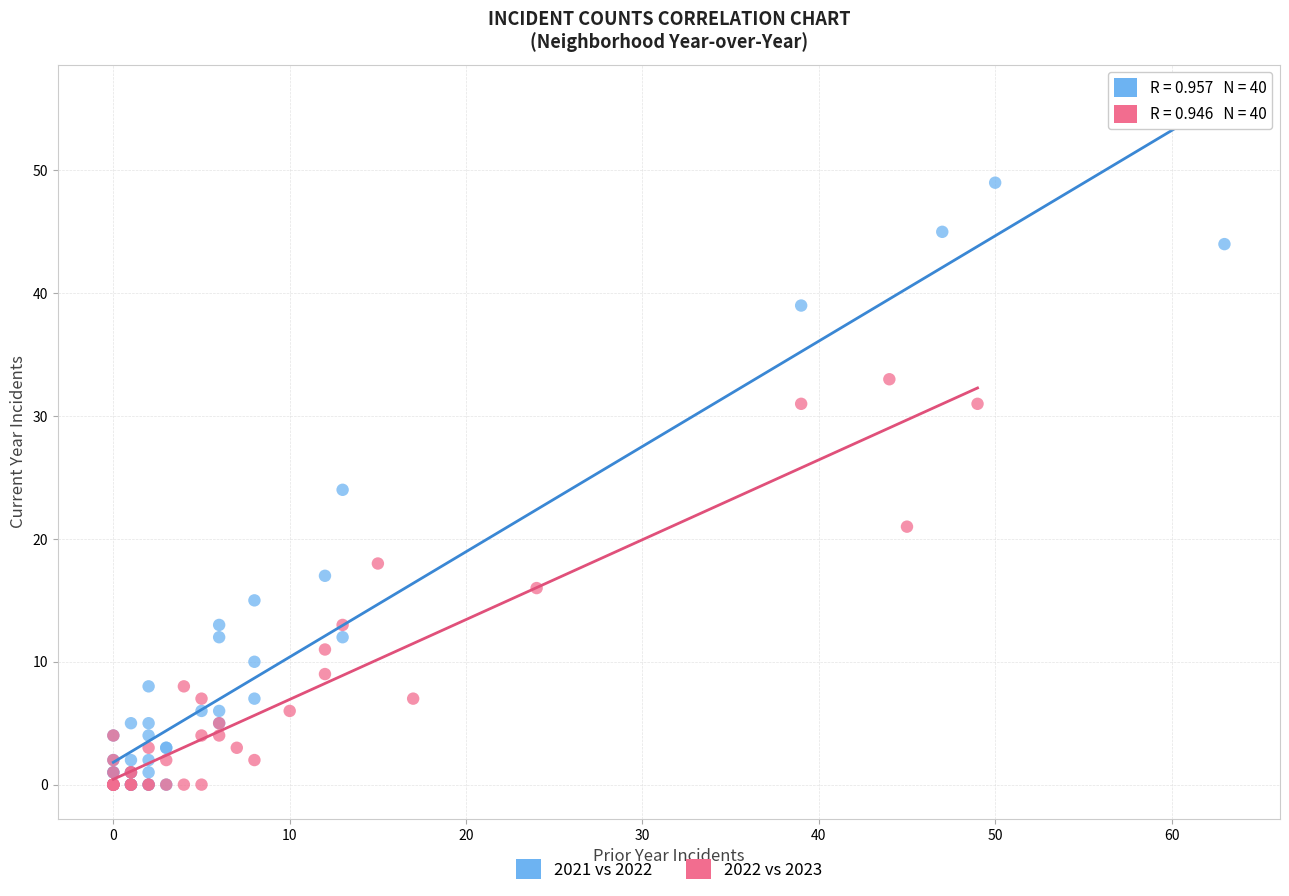

Which series has the largest Y range (max minus min)?

2021 vs 2022